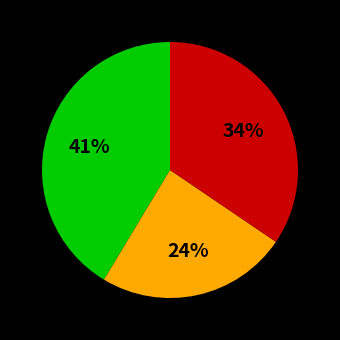

To the nearest percent, what is the difference between the largest and smallest slice percentages?

17%